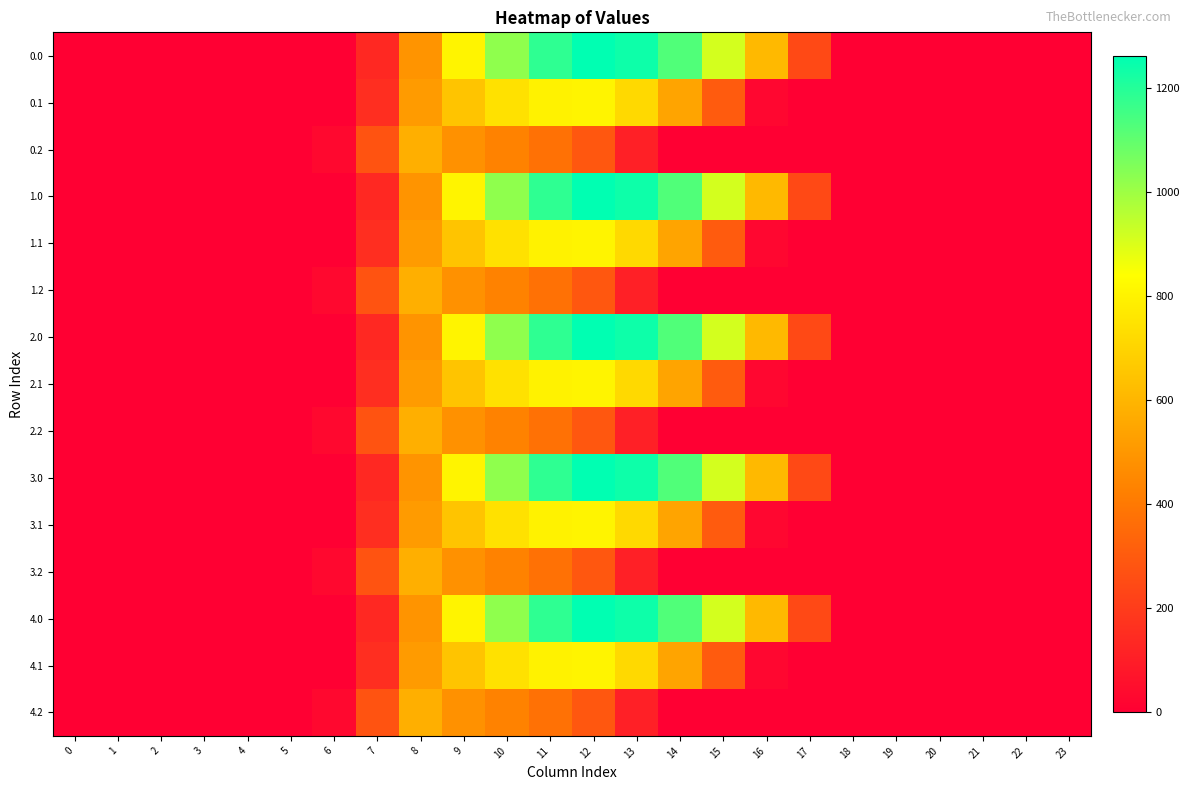

Reading right to left, list all the values displayed in this chart.

0.0: 23=0.0	22=0.0	21=0.0	20=0.0	19=0.0	18=0.0	17=243.5	16=613.0	15=911.8	14=1128.6	13=1237.4	12=1261.6	11=1185.2	10=1023.2	9=804.0	8=489.3	7=134.3	6=0.0	5=0.0	4=0.0	3=0.0	2=0.0	1=0.0	0=0.0
0.1: 23=0.0	22=0.0	21=0.0	20=0.0	19=0.0	18=0.0	17=0.0	16=26.8	15=301.4	14=544.1	13=715.3	12=806.9	11=800.2	10=742.1	9=646.9	8=514.8	7=153.2	6=0.0	5=0.0	4=0.0	3=0.0	2=0.0	1=0.0	0=0.0
0.2: 23=0.0	22=0.0	21=0.0	20=0.0	19=0.0	18=0.0	17=0.0	16=0.0	15=0.0	14=0.0	13=107.8	12=289.5	11=374.4	10=430.5	9=480.7	8=576.6	7=276.9	6=29.3	5=0.0	4=0.0	3=0.0	2=0.0	1=0.0	0=0.0
1.0: 23=0.0	22=0.0	21=0.0	20=0.0	19=0.0	18=0.0	17=243.5	16=613.0	15=911.8	14=1128.6	13=1237.4	12=1261.6	11=1185.2	10=1023.2	9=804.0	8=489.3	7=134.3	6=0.0	5=0.0	4=0.0	3=0.0	2=0.0	1=0.0	0=0.0
1.1: 23=0.0	22=0.0	21=0.0	20=0.0	19=0.0	18=0.0	17=0.0	16=26.8	15=301.4	14=544.1	13=715.3	12=806.9	11=800.2	10=742.1	9=646.9	8=514.8	7=153.2	6=0.0	5=0.0	4=0.0	3=0.0	2=0.0	1=0.0	0=0.0
1.2: 23=0.0	22=0.0	21=0.0	20=0.0	19=0.0	18=0.0	17=0.0	16=0.0	15=0.0	14=0.0	13=107.8	12=289.5	11=374.4	10=430.5	9=480.7	8=576.6	7=276.9	6=29.3	5=0.0	4=0.0	3=0.0	2=0.0	1=0.0	0=0.0
2.0: 23=0.0	22=0.0	21=0.0	20=0.0	19=0.0	18=0.0	17=243.5	16=613.0	15=911.8	14=1128.6	13=1237.4	12=1261.6	11=1185.2	10=1023.2	9=804.0	8=489.3	7=134.3	6=0.0	5=0.0	4=0.0	3=0.0	2=0.0	1=0.0	0=0.0
2.1: 23=0.0	22=0.0	21=0.0	20=0.0	19=0.0	18=0.0	17=0.0	16=26.8	15=301.4	14=544.1	13=715.3	12=806.9	11=800.2	10=742.1	9=646.9	8=514.8	7=153.2	6=0.0	5=0.0	4=0.0	3=0.0	2=0.0	1=0.0	0=0.0
2.2: 23=0.0	22=0.0	21=0.0	20=0.0	19=0.0	18=0.0	17=0.0	16=0.0	15=0.0	14=0.0	13=107.8	12=289.5	11=374.4	10=430.5	9=480.7	8=576.6	7=276.9	6=29.3	5=0.0	4=0.0	3=0.0	2=0.0	1=0.0	0=0.0
3.0: 23=0.0	22=0.0	21=0.0	20=0.0	19=0.0	18=0.0	17=243.5	16=613.0	15=911.8	14=1128.6	13=1237.4	12=1261.6	11=1185.2	10=1023.2	9=804.0	8=489.3	7=134.3	6=0.0	5=0.0	4=0.0	3=0.0	2=0.0	1=0.0	0=0.0
3.1: 23=0.0	22=0.0	21=0.0	20=0.0	19=0.0	18=0.0	17=0.0	16=26.8	15=301.4	14=544.1	13=715.3	12=806.9	11=800.2	10=742.1	9=646.9	8=514.8	7=153.2	6=0.0	5=0.0	4=0.0	3=0.0	2=0.0	1=0.0	0=0.0
3.2: 23=0.0	22=0.0	21=0.0	20=0.0	19=0.0	18=0.0	17=0.0	16=0.0	15=0.0	14=0.0	13=107.8	12=289.5	11=374.4	10=430.5	9=480.7	8=576.6	7=276.9	6=29.3	5=0.0	4=0.0	3=0.0	2=0.0	1=0.0	0=0.0
4.0: 23=0.0	22=0.0	21=0.0	20=0.0	19=0.0	18=0.0	17=243.5	16=613.0	15=911.8	14=1128.6	13=1237.4	12=1261.6	11=1185.2	10=1023.2	9=804.0	8=489.3	7=134.3	6=0.0	5=0.0	4=0.0	3=0.0	2=0.0	1=0.0	0=0.0
4.1: 23=0.0	22=0.0	21=0.0	20=0.0	19=0.0	18=0.0	17=0.0	16=26.8	15=301.4	14=544.1	13=715.3	12=806.9	11=800.2	10=742.1	9=646.9	8=514.8	7=153.2	6=0.0	5=0.0	4=0.0	3=0.0	2=0.0	1=0.0	0=0.0
4.2: 23=0.0	22=0.0	21=0.0	20=0.0	19=0.0	18=0.0	17=0.0	16=0.0	15=0.0	14=0.0	13=107.8	12=289.5	11=374.4	10=430.5	9=480.7	8=576.6	7=276.9	6=29.3	5=0.0	4=0.0	3=0.0	2=0.0	1=0.0	0=0.0